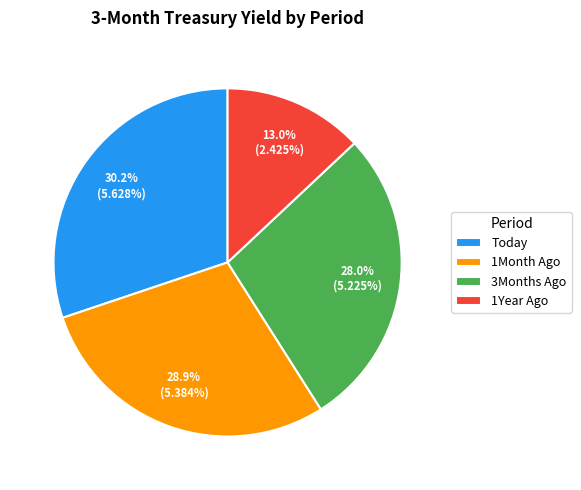

Is there a majority slice in this chart?

No